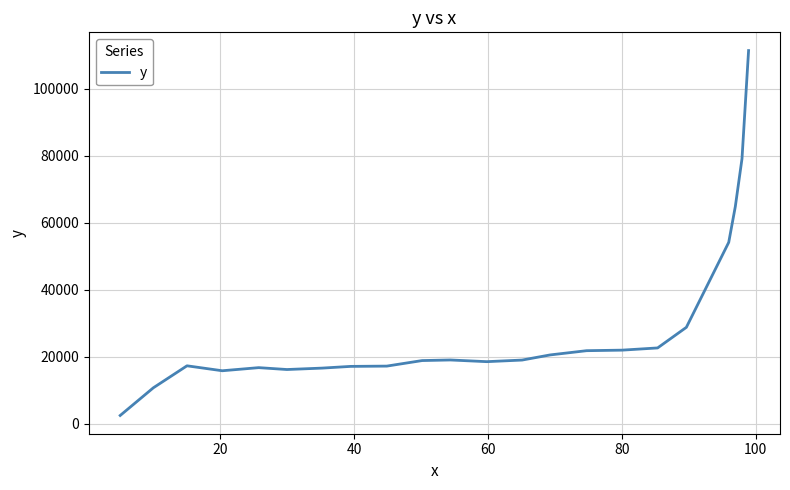

What is the minimum value shown in the chart?

2428.6